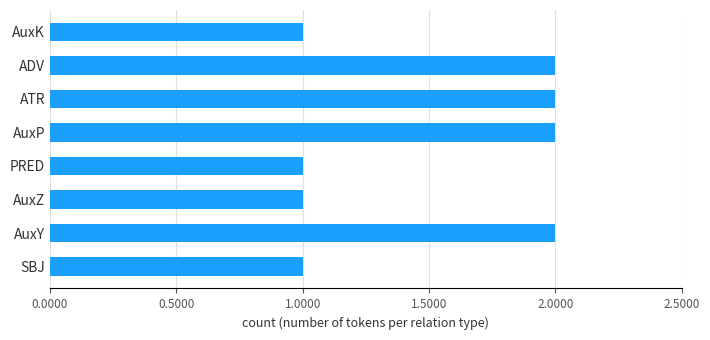

What is the minimum value shown in the chart?

1